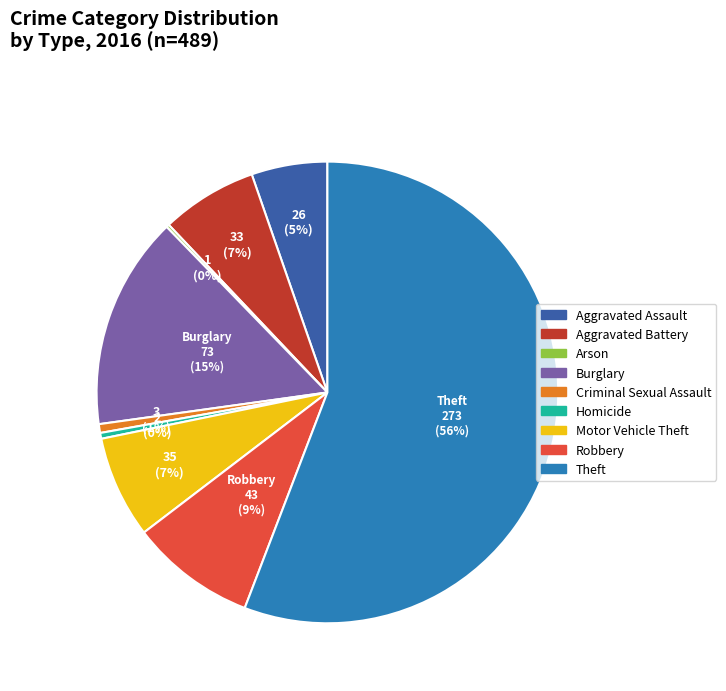

Which category has the biggest portion of the pie?

Theft